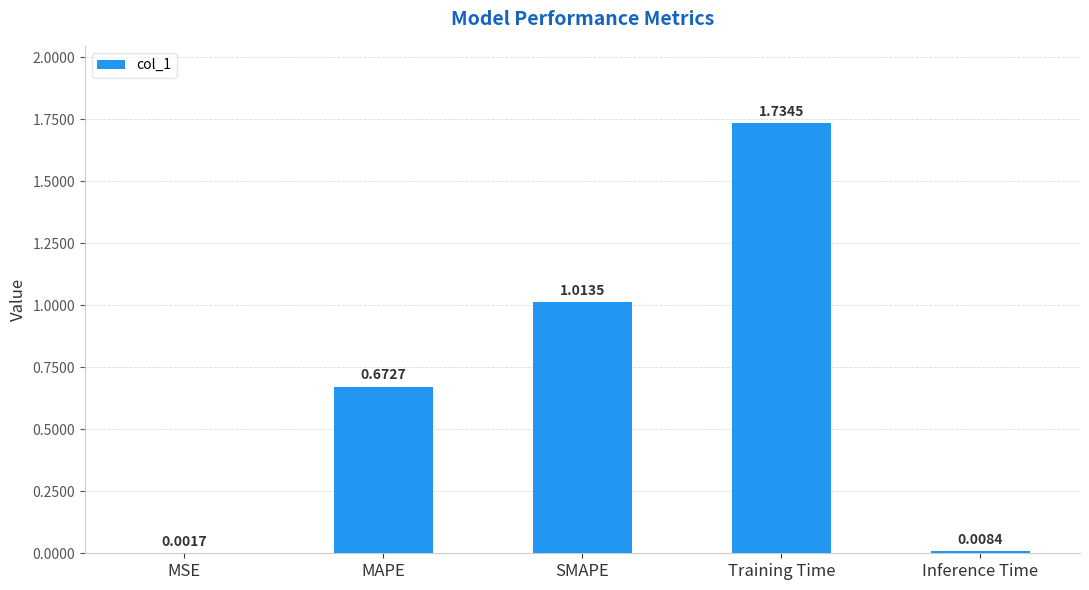

Which has a higher value, MAPE or MSE?

MAPE